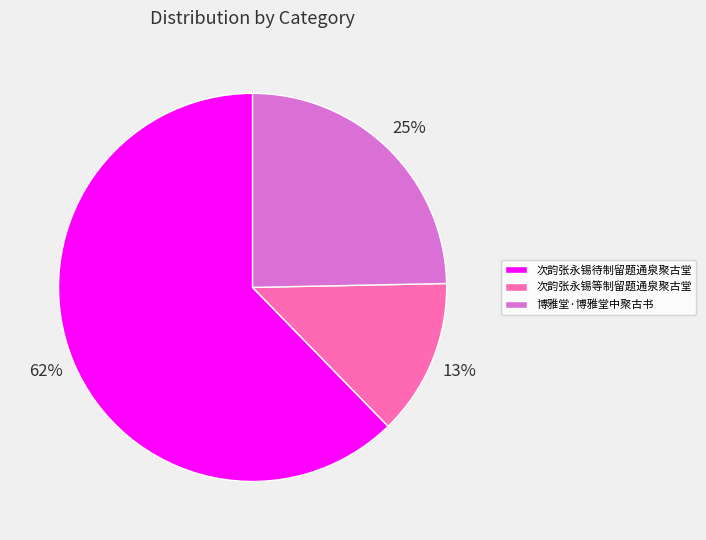

True or false: 博雅堂·博雅堂中聚古书 accounts for 25% of the total.

True